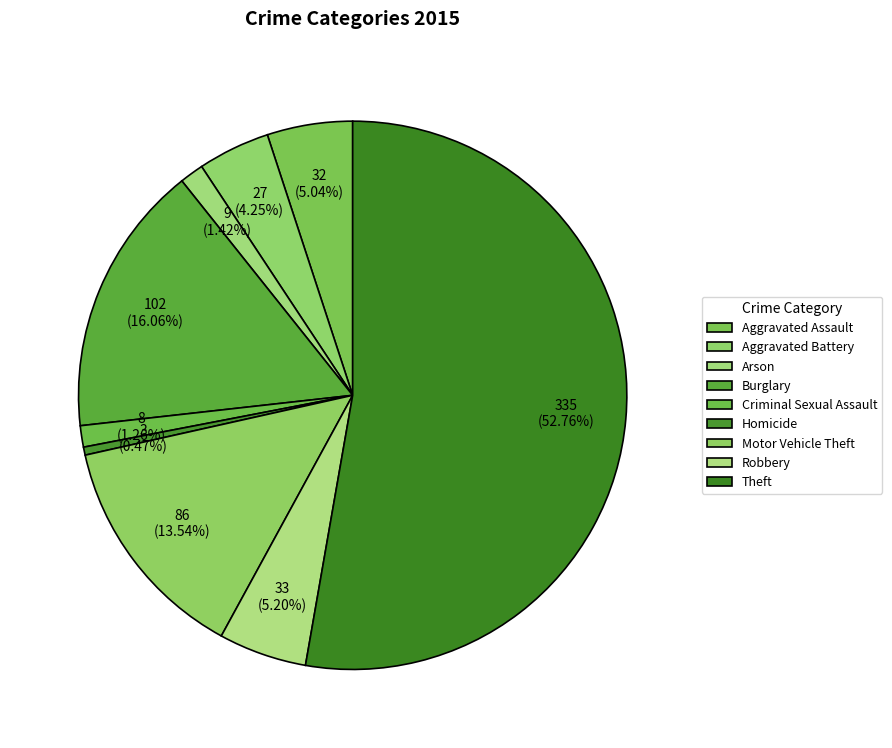

What percentage is the Robbery slice, to the nearest percent?

5%